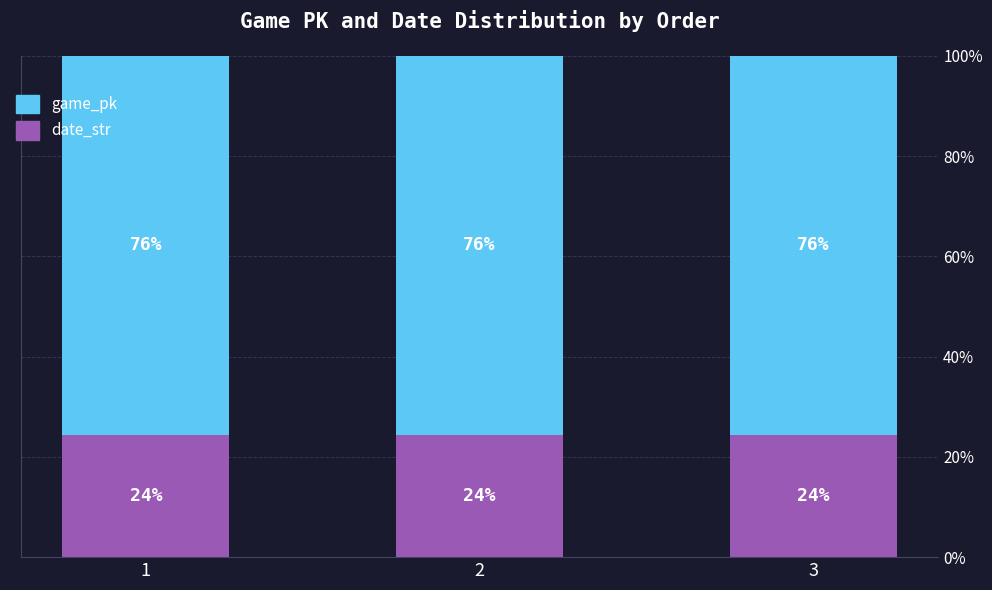

What is the minimum value for date_str?

24.3